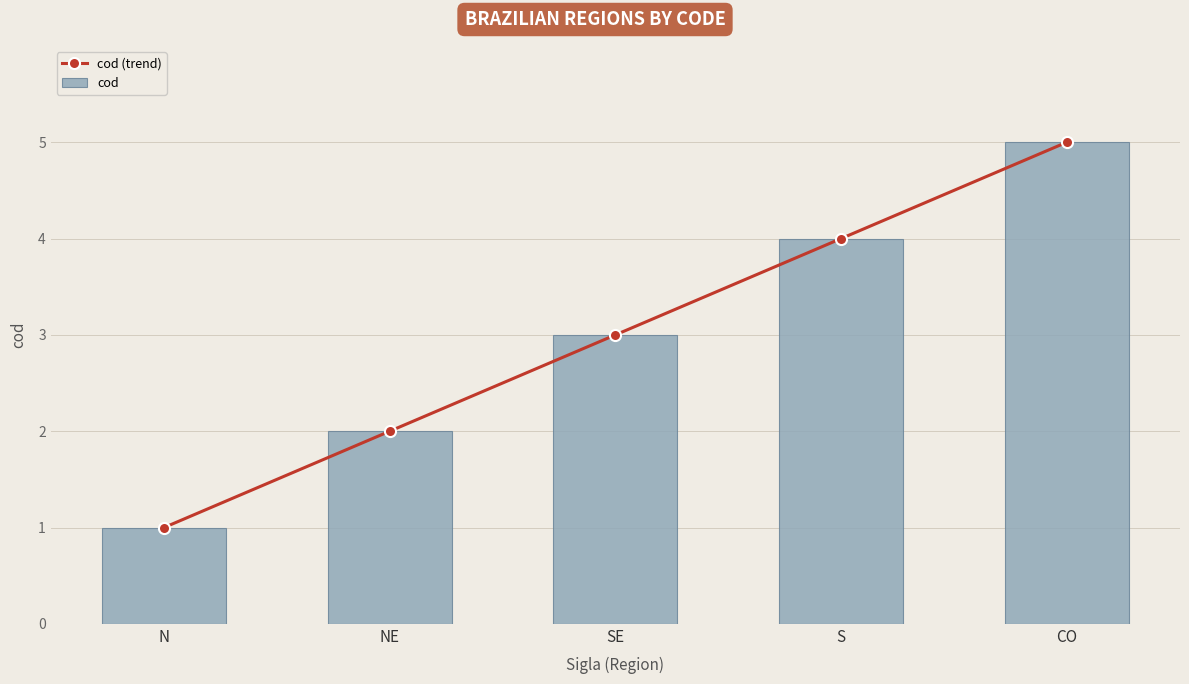

What is the difference between the maximum and minimum values in the cod series?

4